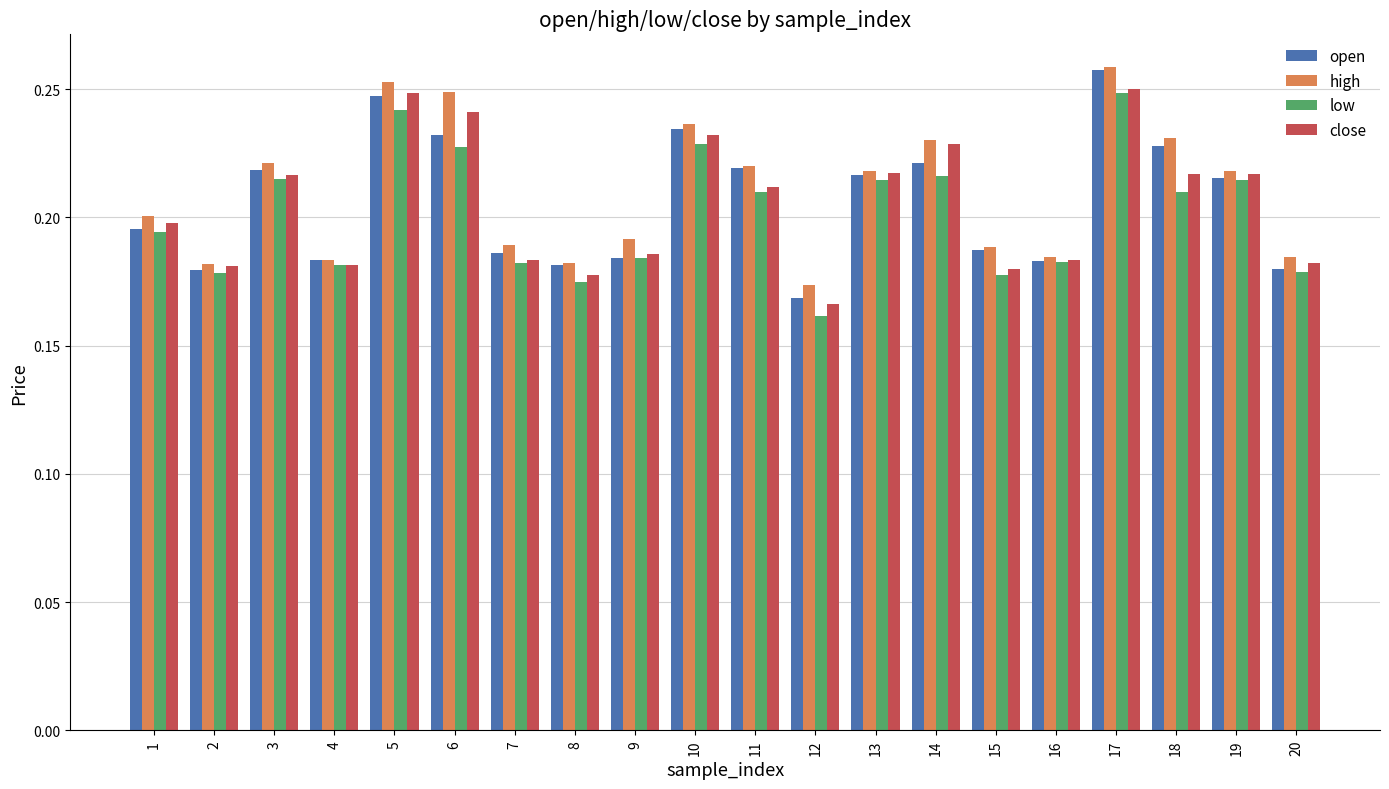

What is the total value across all series at 11?

0.9